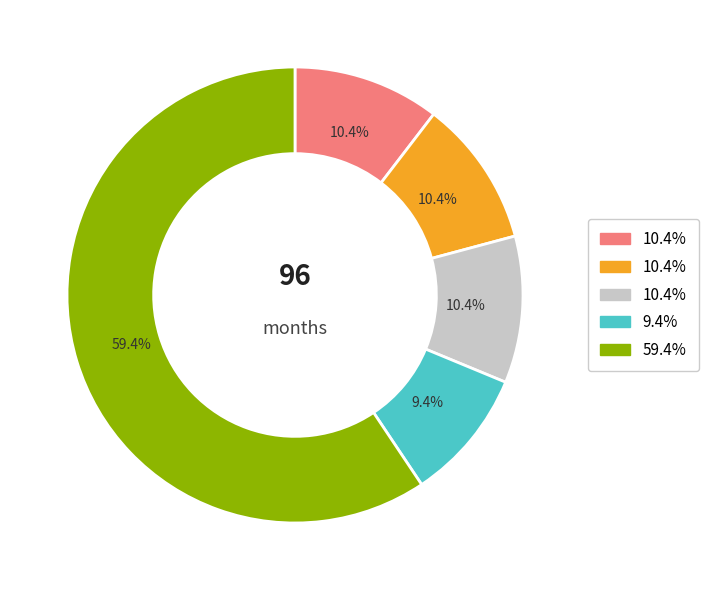

Is there any slice that represents more than half of the pie?

Yes